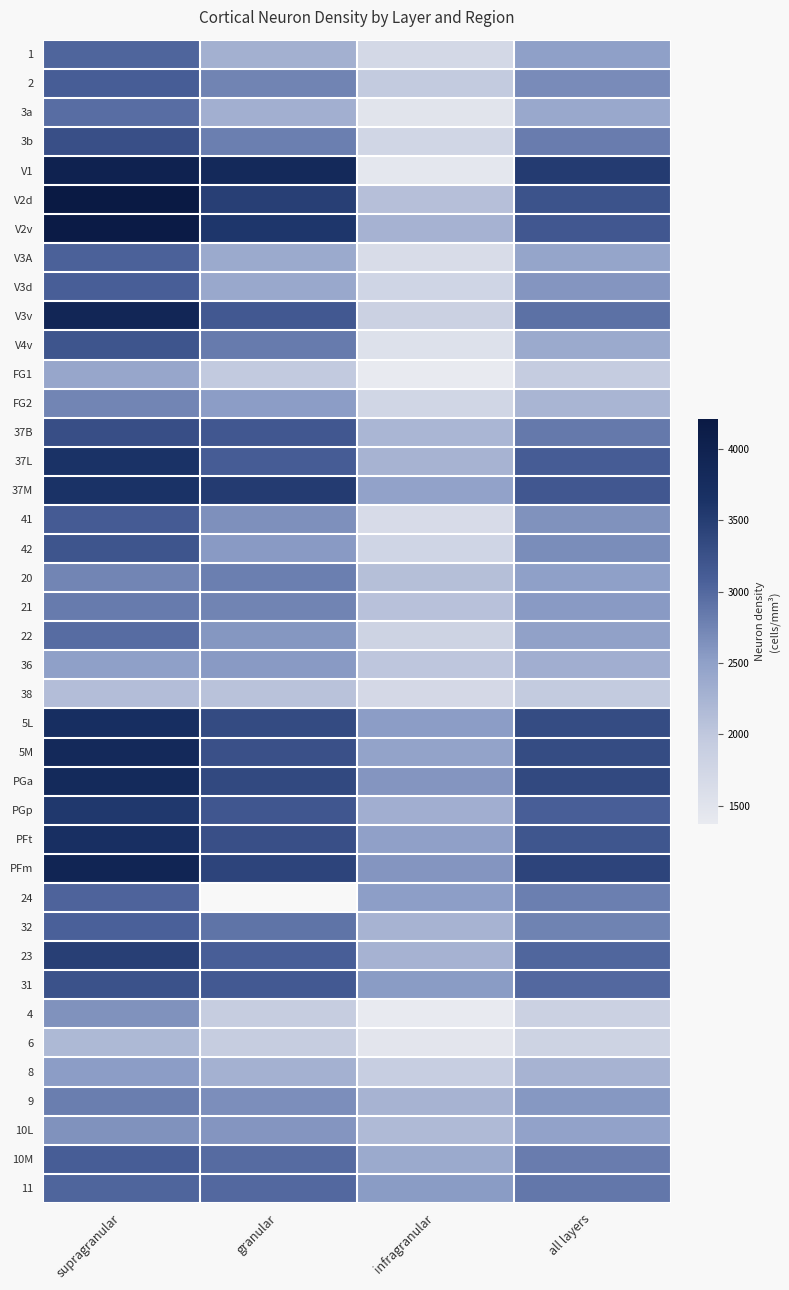

At which label does V3A first exceed 2446?

supragranular